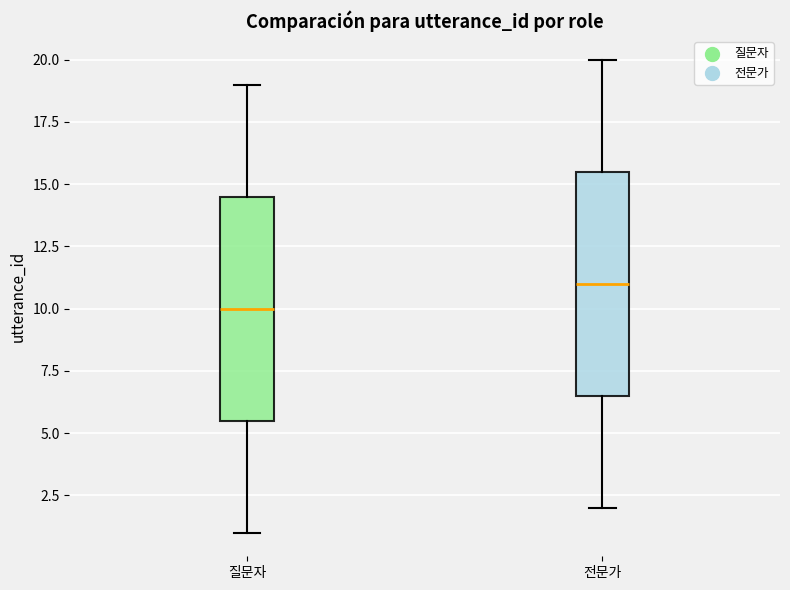

Which box has the highest median line?

전문가